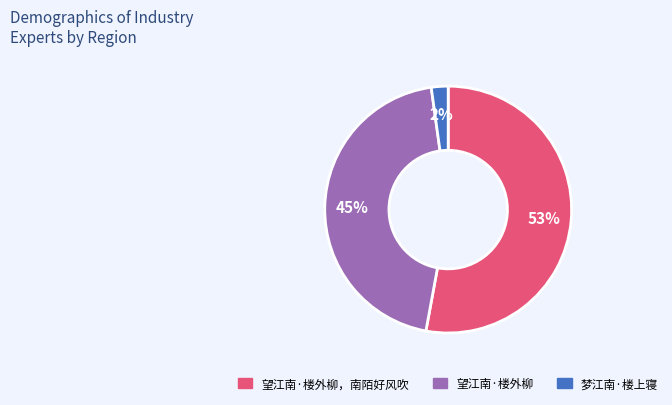

To the nearest percent, what is the difference between the largest and smallest slice percentages?

51%